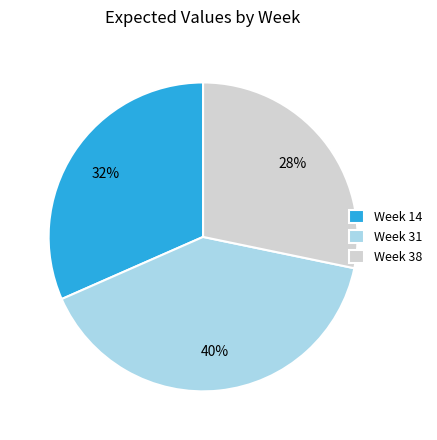

Is there any slice that represents more than half of the pie?

No